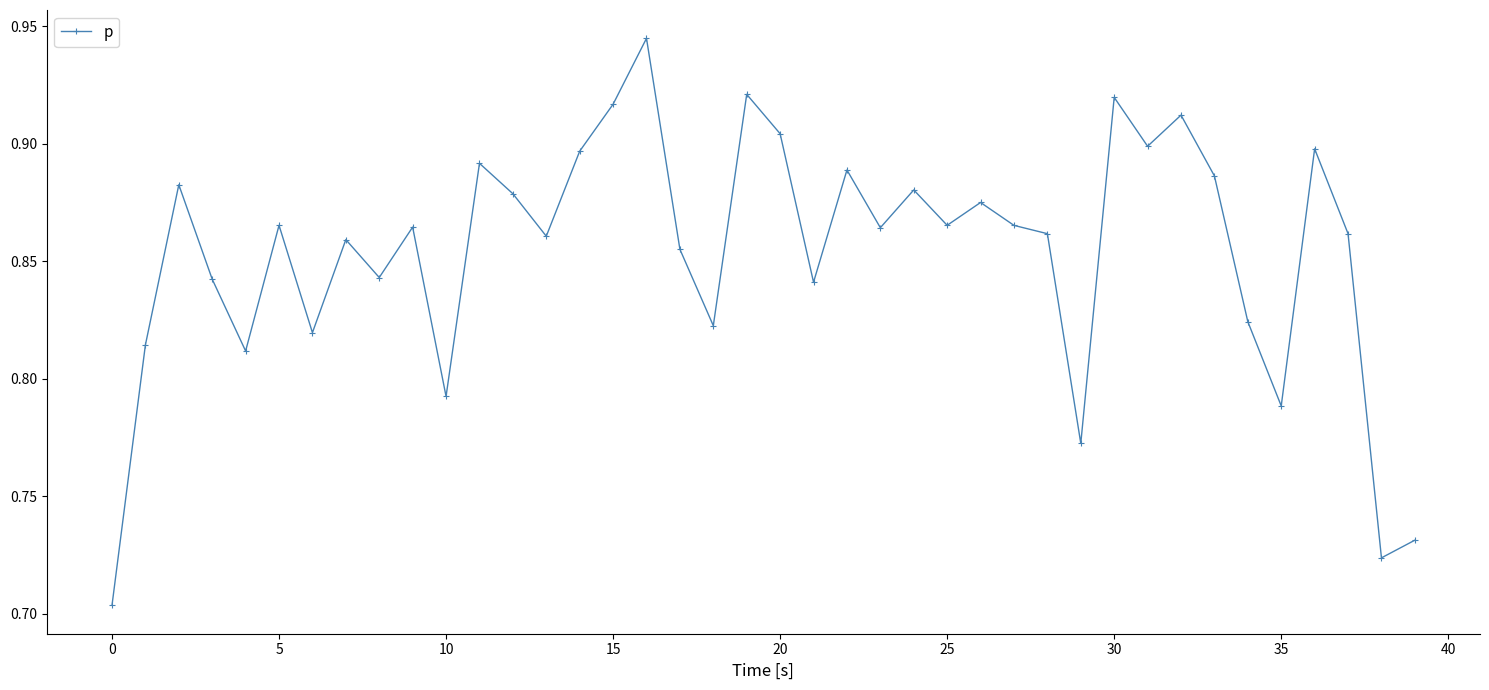

What is the sum of all values?

34.2